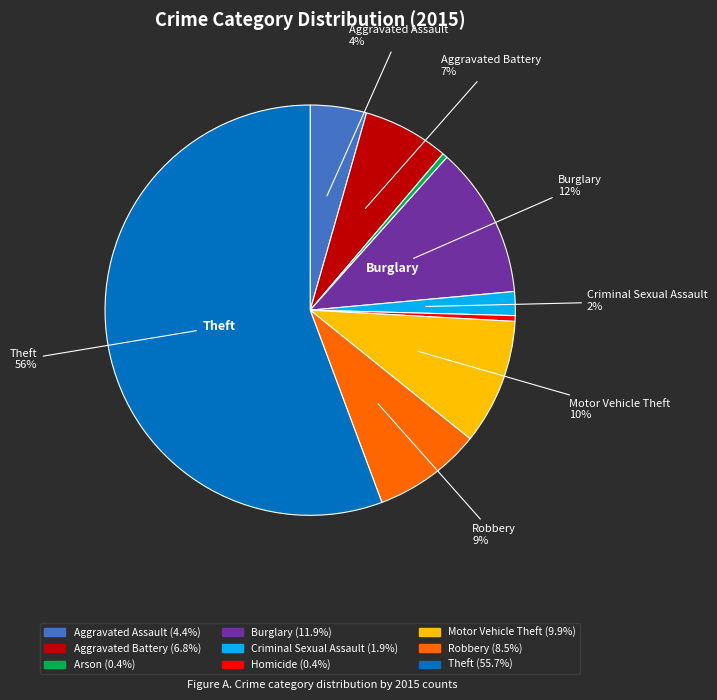

Is the sum of Aggravated Battery and Robbery greater than half?

No